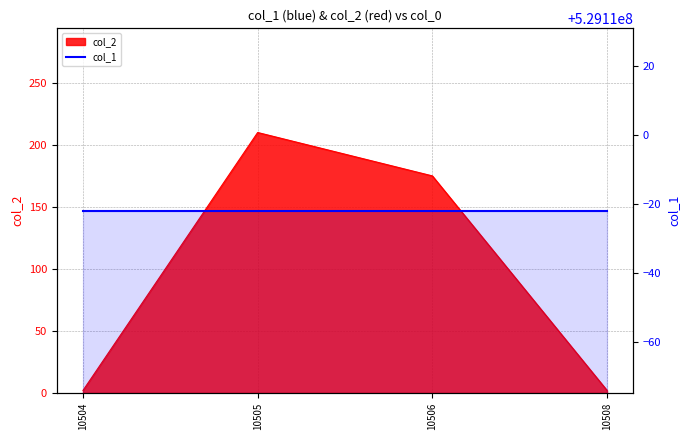

Count the number of categories in the chart.

4